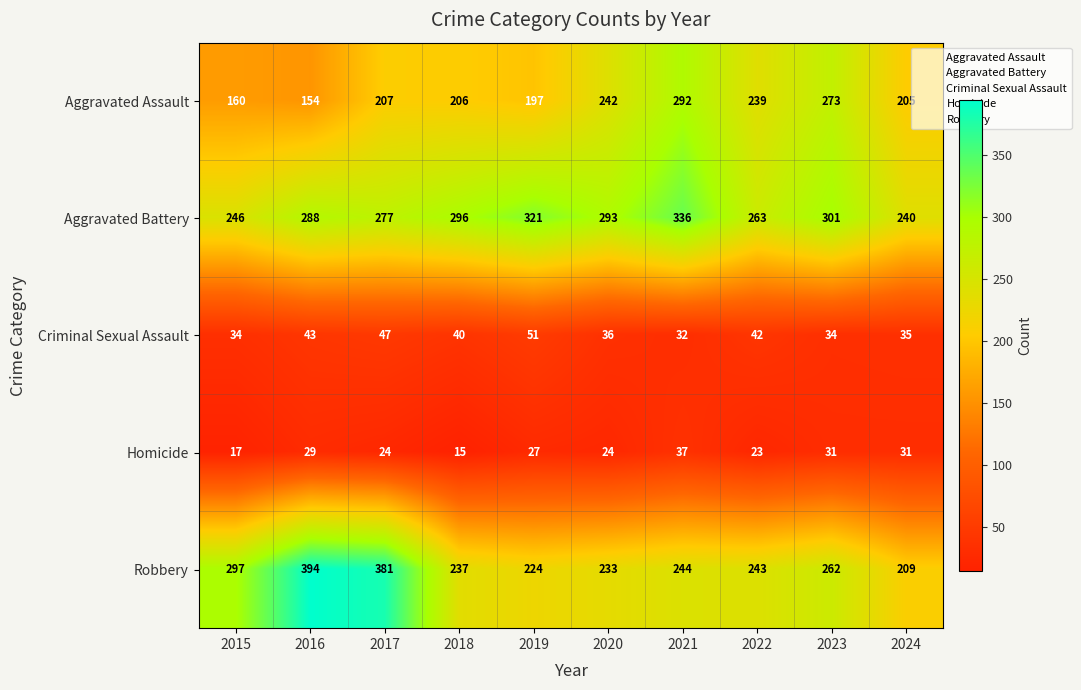

The Robbery series shows 194 at 2015. True or false?

False